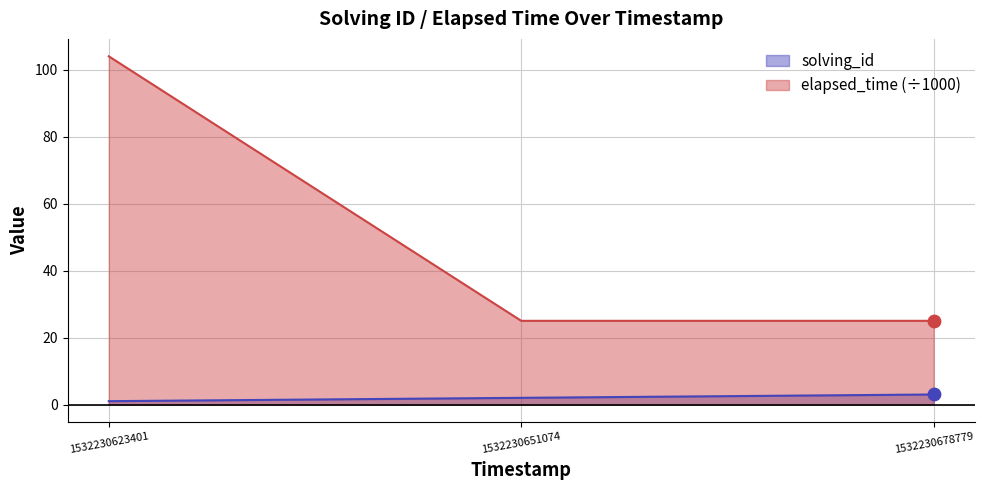

What are all the series names shown in the legend?

solving_id, elapsed_time (÷1000)